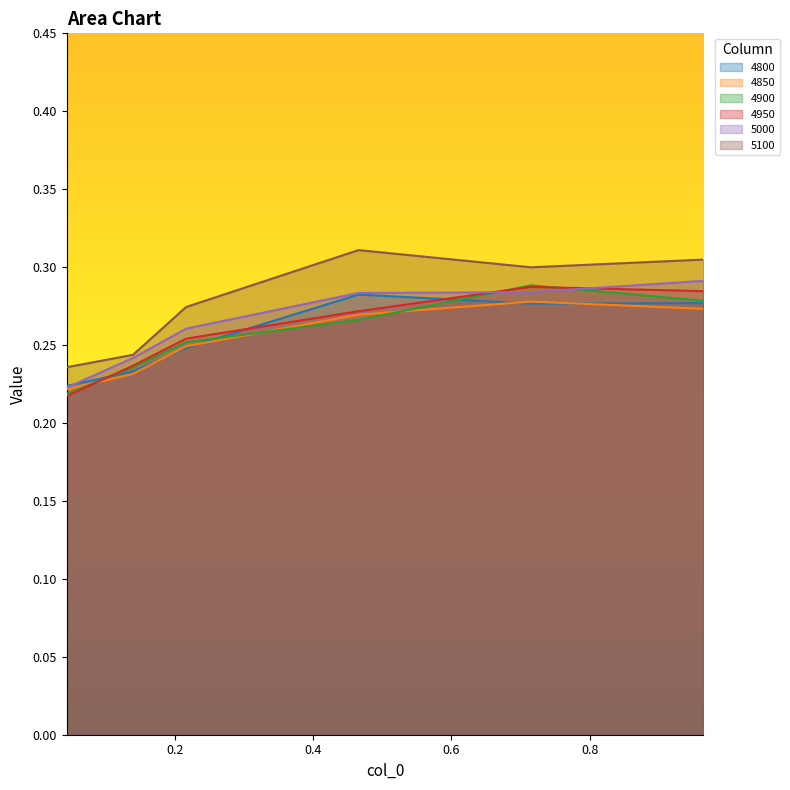

Does the chart have visible grid lines?

No